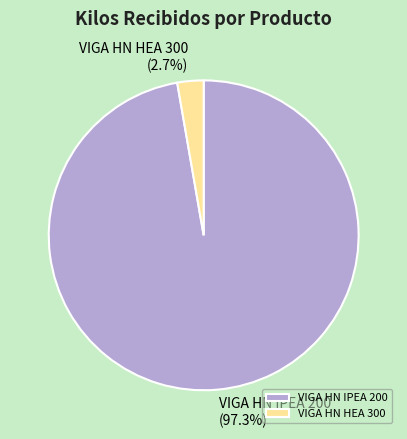

Does VIGA HN IPEA 200 represent more than half of the total?

Yes